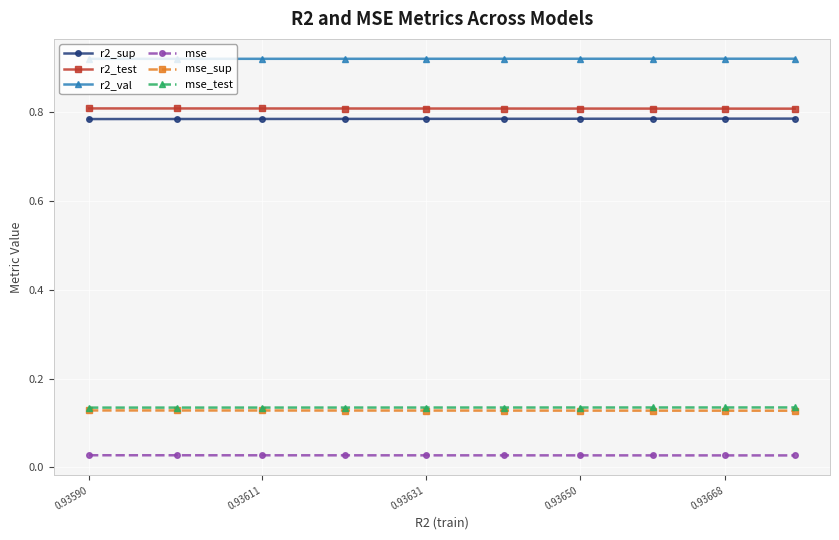

True or false: mse and mse_sup cross at least once.

False